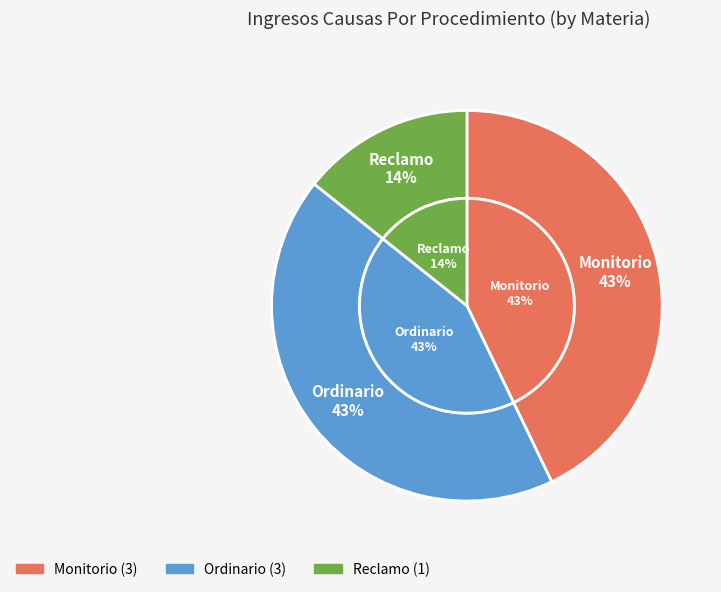

What is the ratio of the value at Monitorio to the value at Ordinario?

1.0